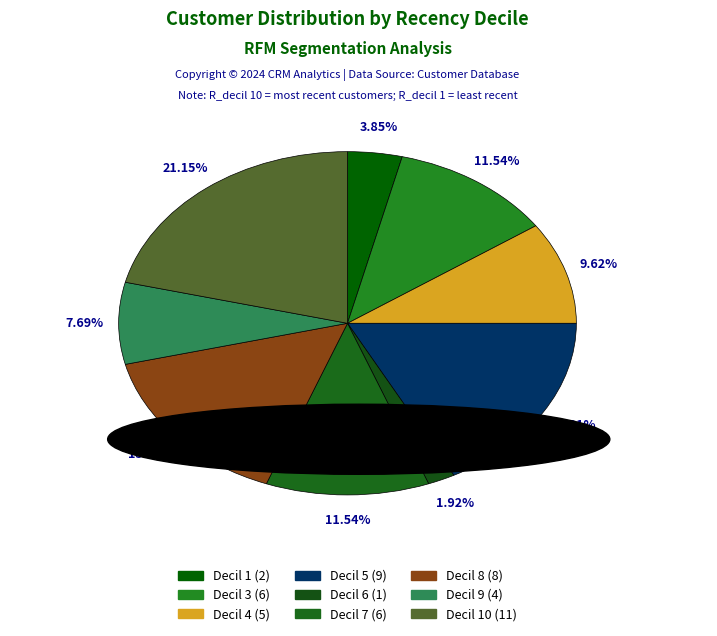

How many segments does this pie chart have?

9